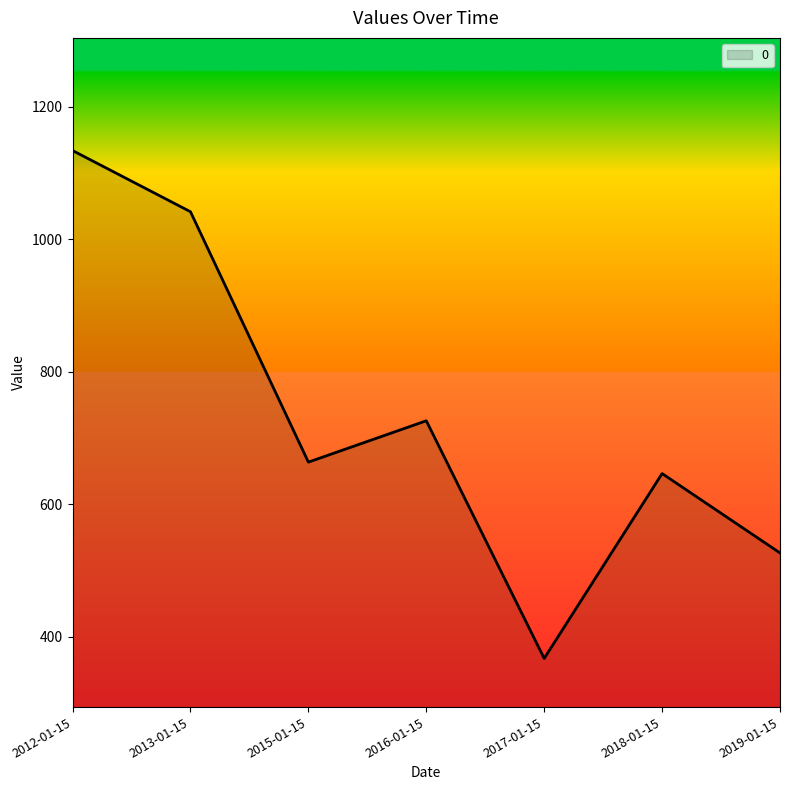

List the labels in order of value, smallest first.

2017-01-15, 2019-01-15, 2018-01-15, 2015-01-15, 2016-01-15, 2013-01-15, 2012-01-15